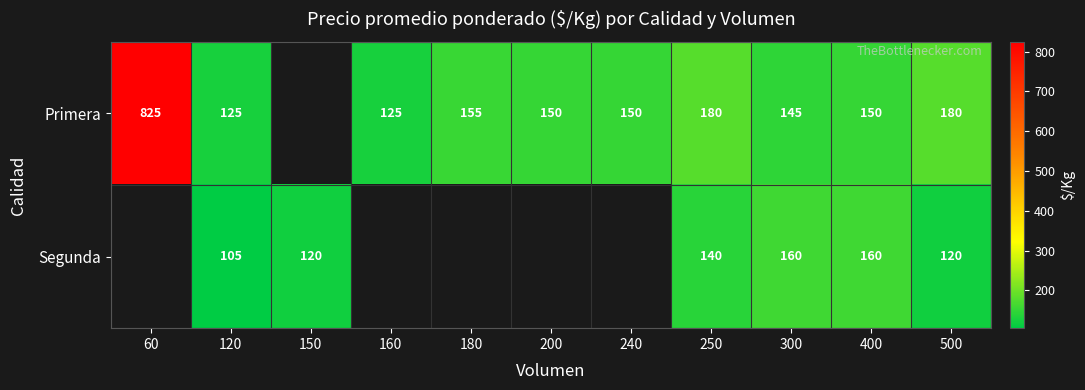

The Segunda series shows 185.5 at 500. True or false?

False